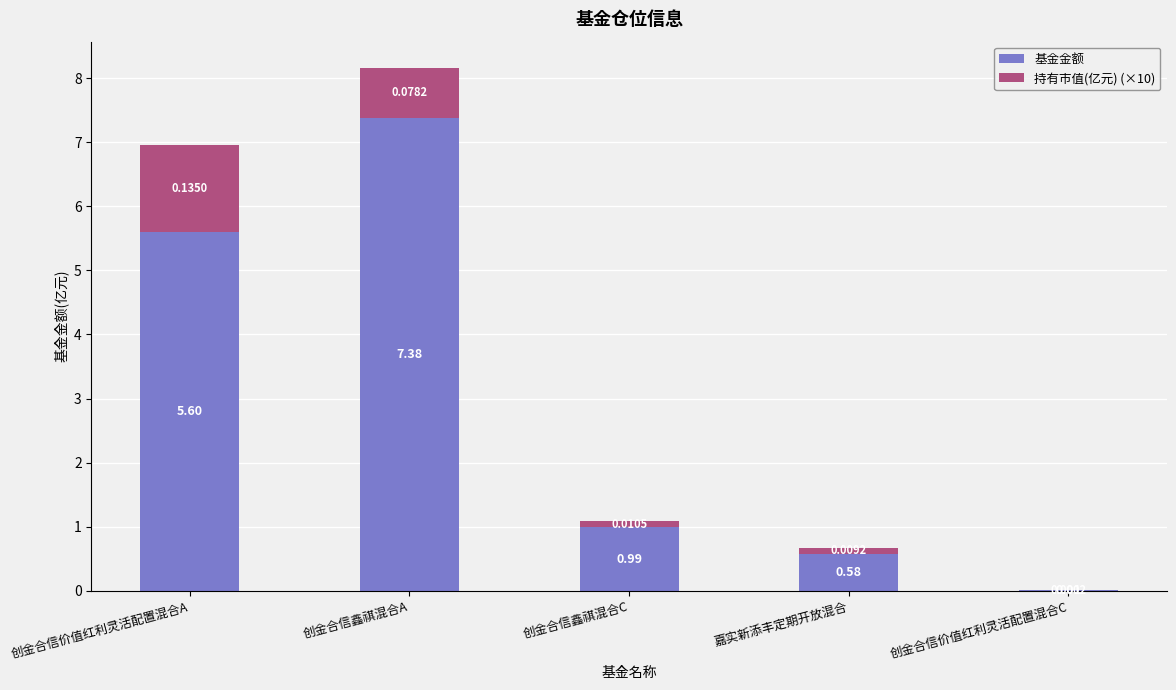

At which category is the sum across all series the highest?

创金合信鑫祺混合A